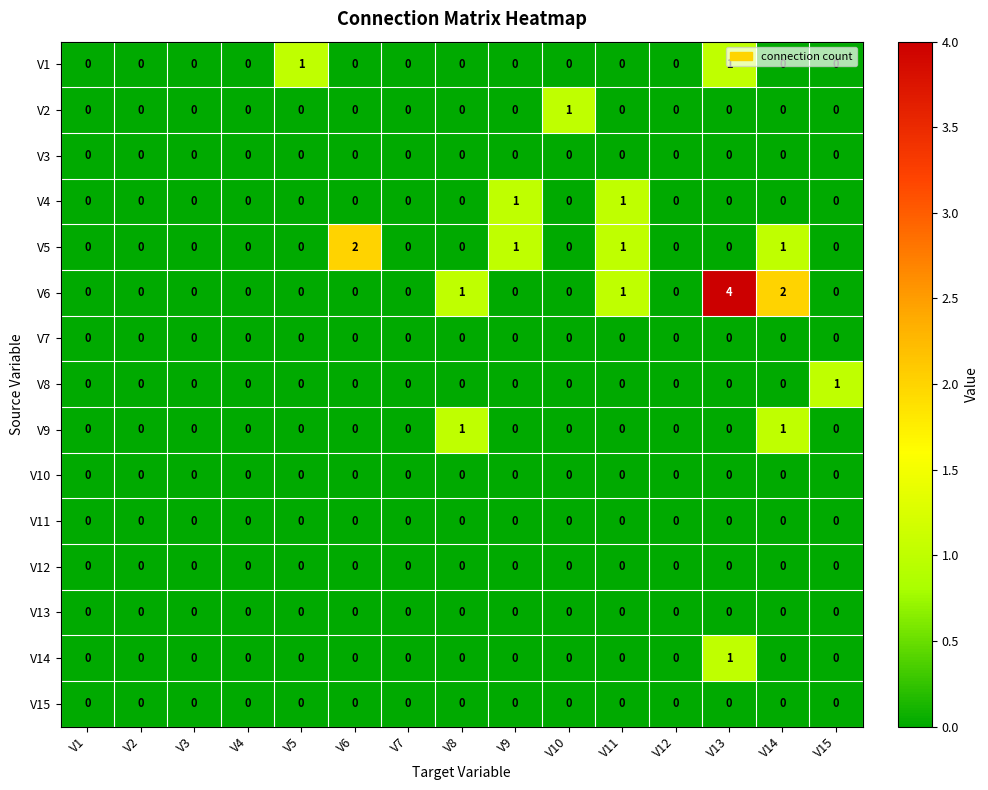

Count the V14 values in the range 0 to 1.

15